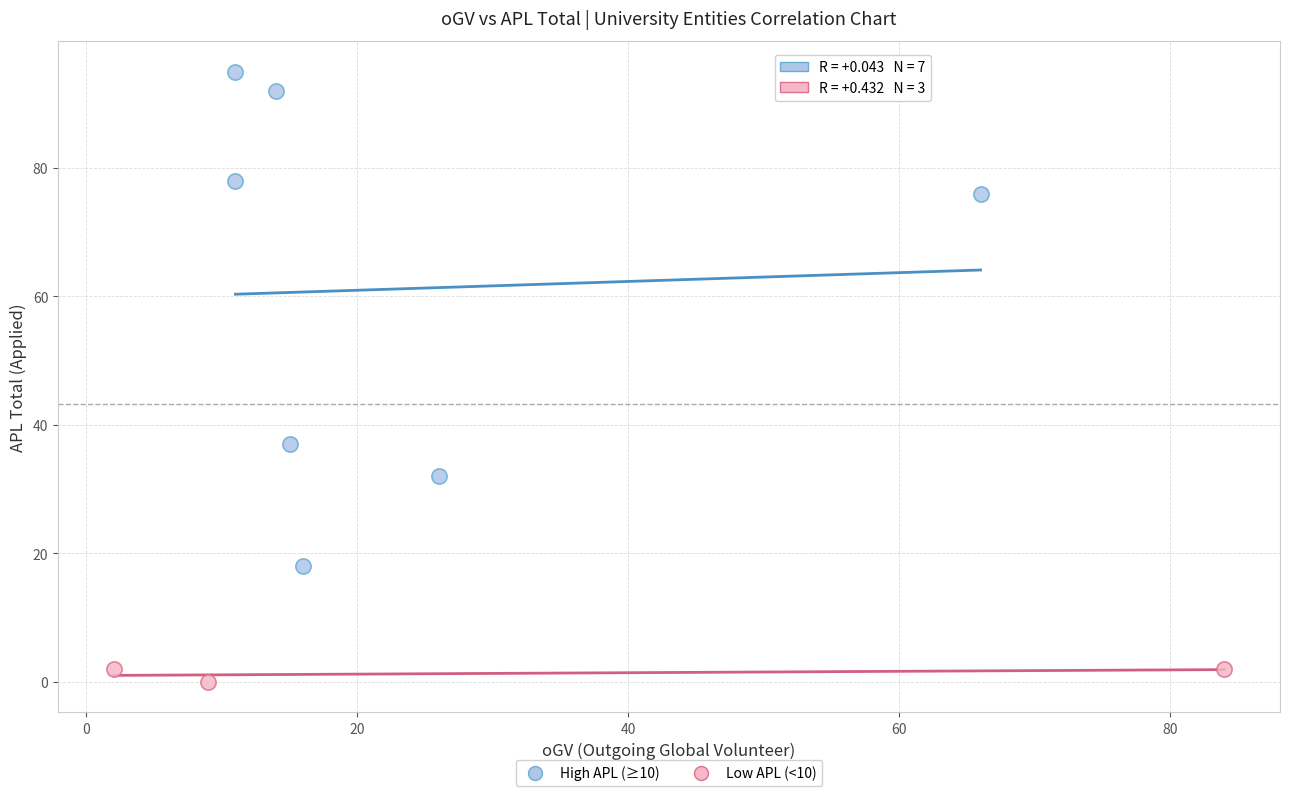

Which series contains the highest Y value?

High APL (≥10)